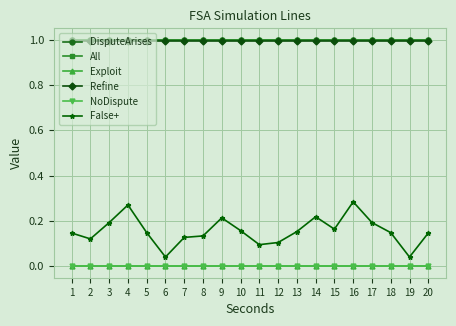

List the labels in order of False+ value, smallest first.

6, 19, 11, 12, 2, 7, 8, 1, 20, 5, 18, 13, 10, 15, 3, 17, 9, 14, 4, 16